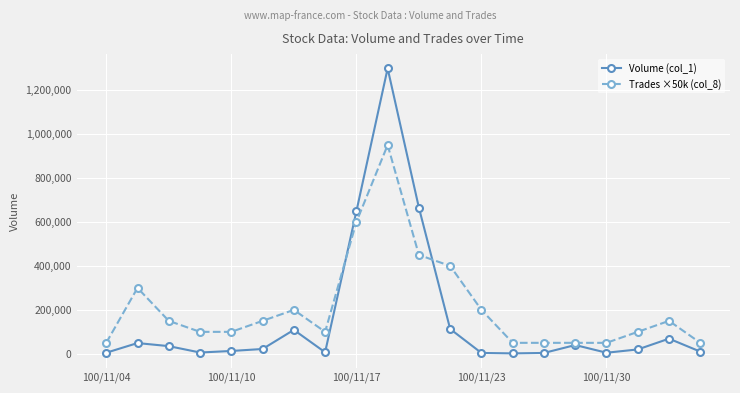

List the series in order of their peak value, lowest first.

Trades ×50k (col_8), Volume (col_1)